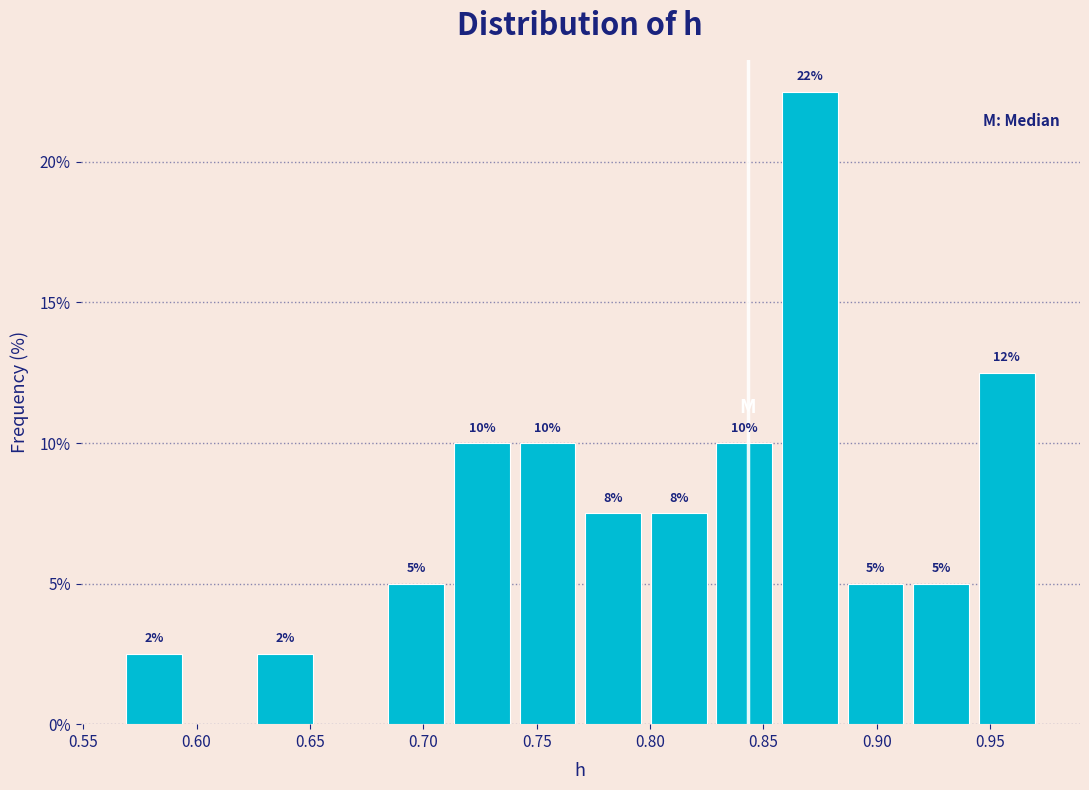

Which range on the x-axis has the tallest bar?

0.855 to 0.885